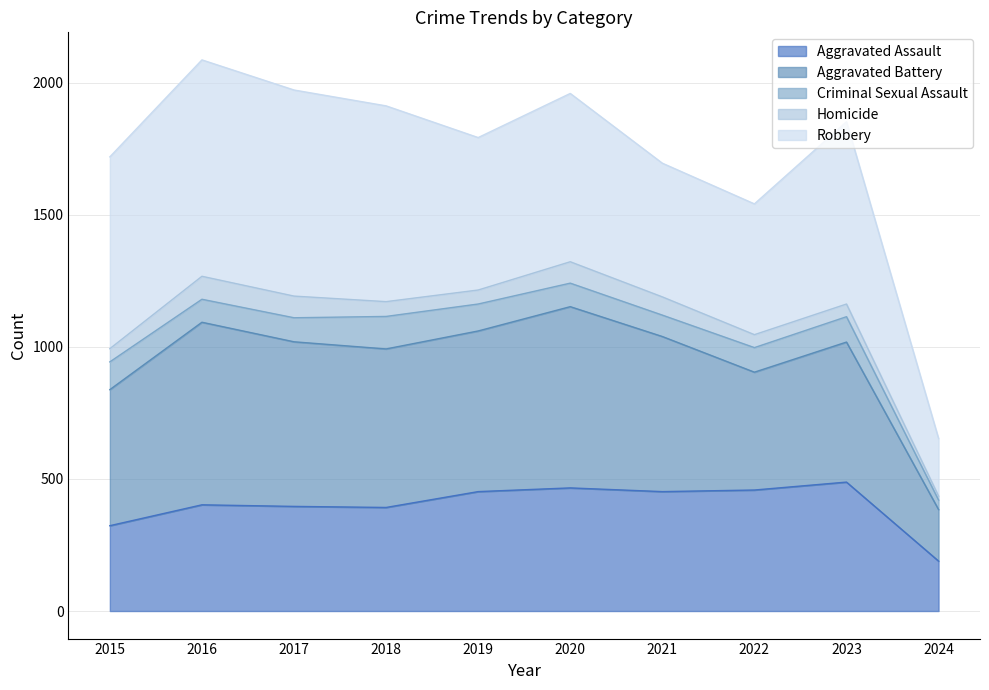

At which label does Homicide first exceed 56?

2016